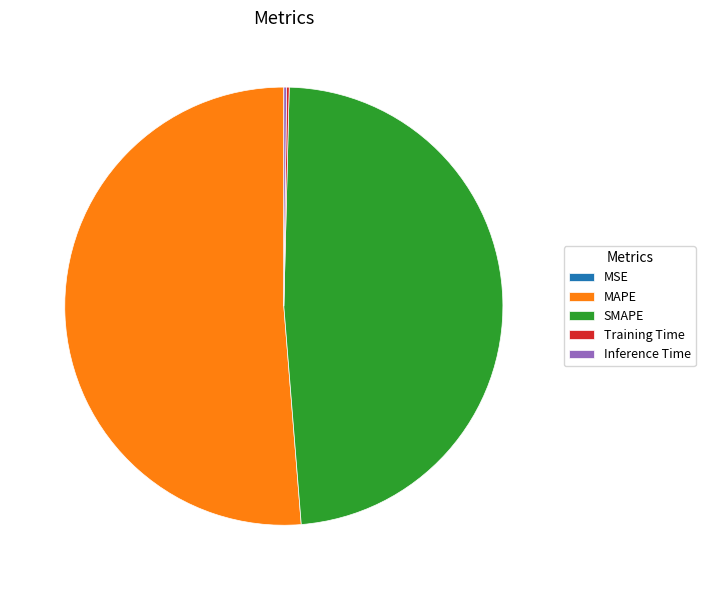

Which category accounts for the majority?

MAPE